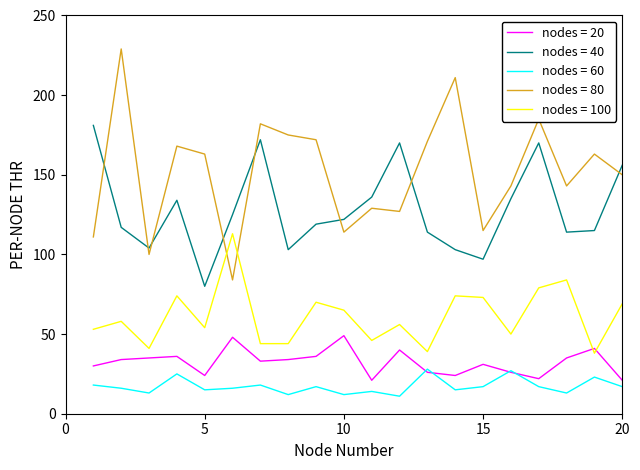

What is the greatest value displayed?

229